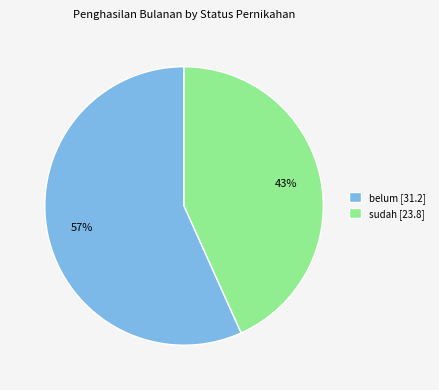

To the nearest percent, what is the average slice percentage?

50%